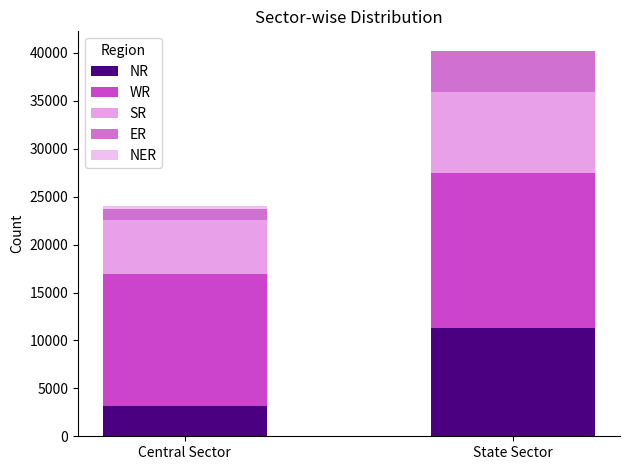

Is it true that NR equals 11310 at State Sector?

True